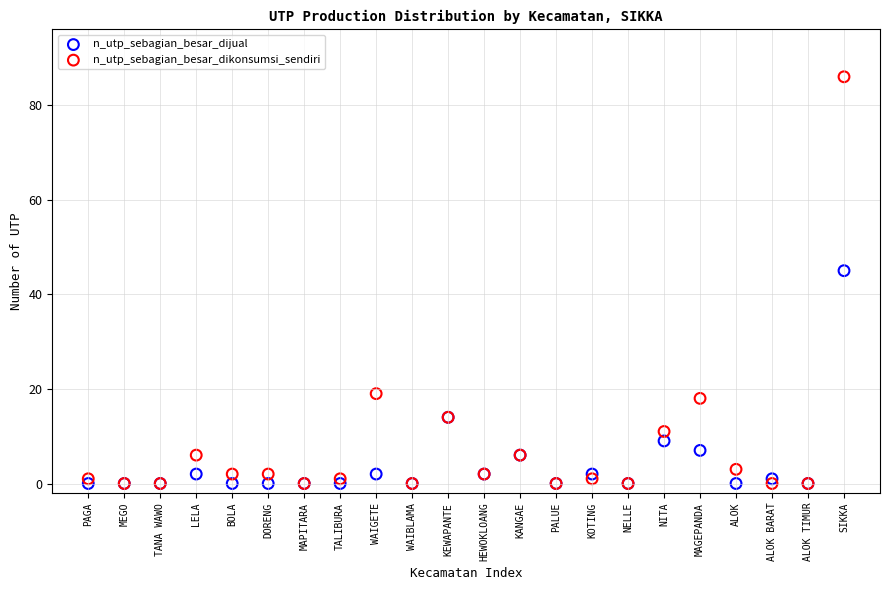

Which series has the largest Y range (max minus min)?

n_utp_sebagian_besar_dikonsumsi_sendiri